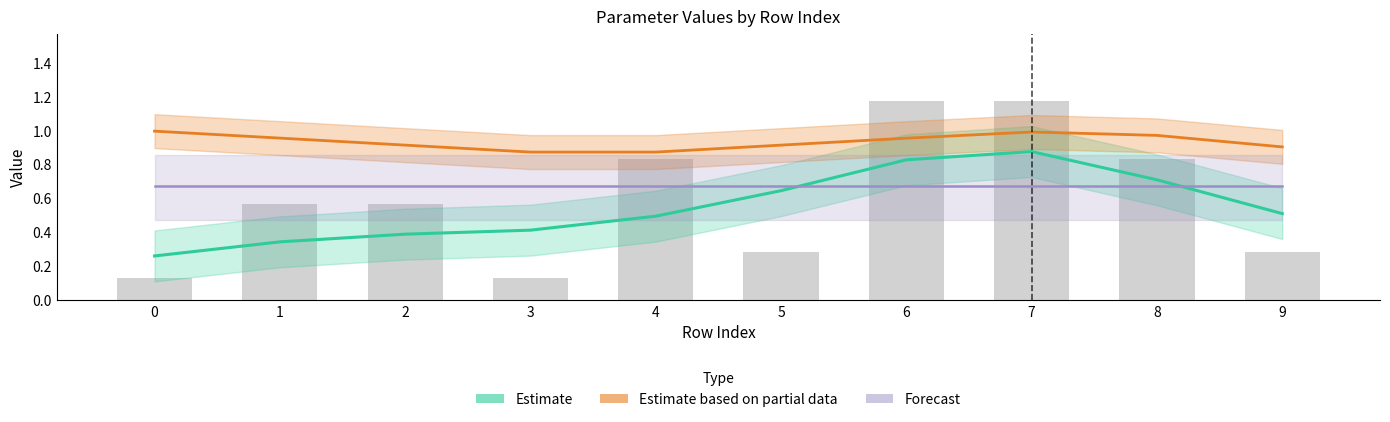

Reading left to right, what are all the values shown in this chart?

Estimate: 0.3	0.3	0.4	0.4	0.5	0.6	0.8	0.9	0.7	0.5
Estimate based on partial data: 1.0	1.0	0.9	0.9	0.9	0.9	1.0	1.0	1.0	0.9
Forecast: 0.7	0.7	0.7	0.7	0.7	0.7	0.7	0.7	0.7	0.7